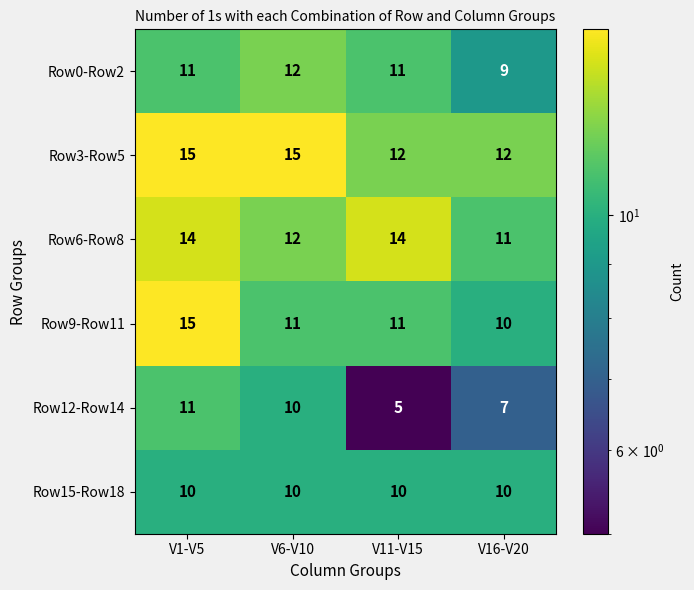

True or false: Row15-Row18 has a value of 15 at V6-V10.

False